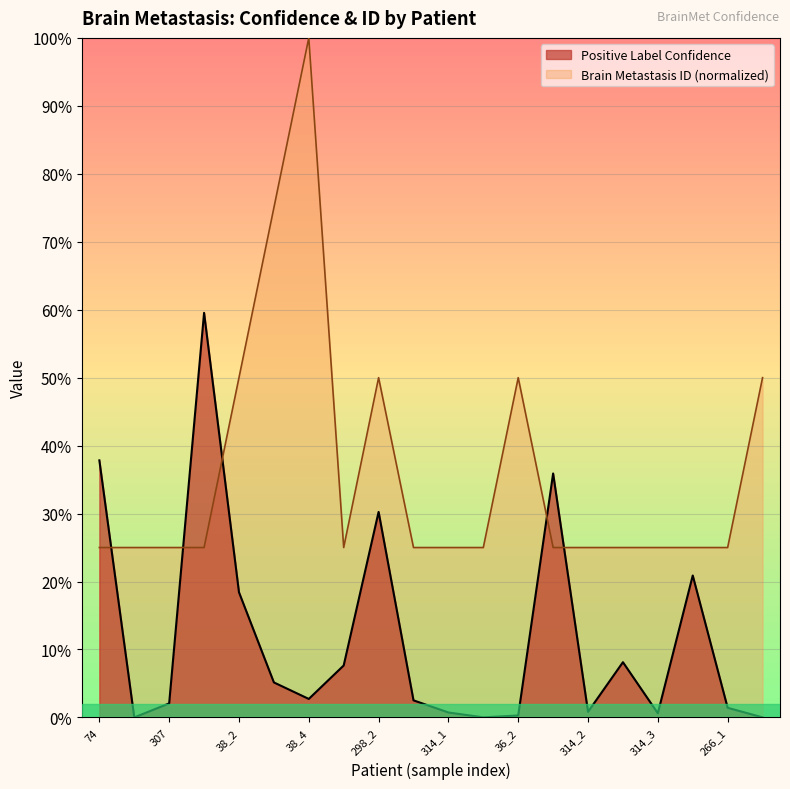

What is the label of the 17th point from the left?

314_3